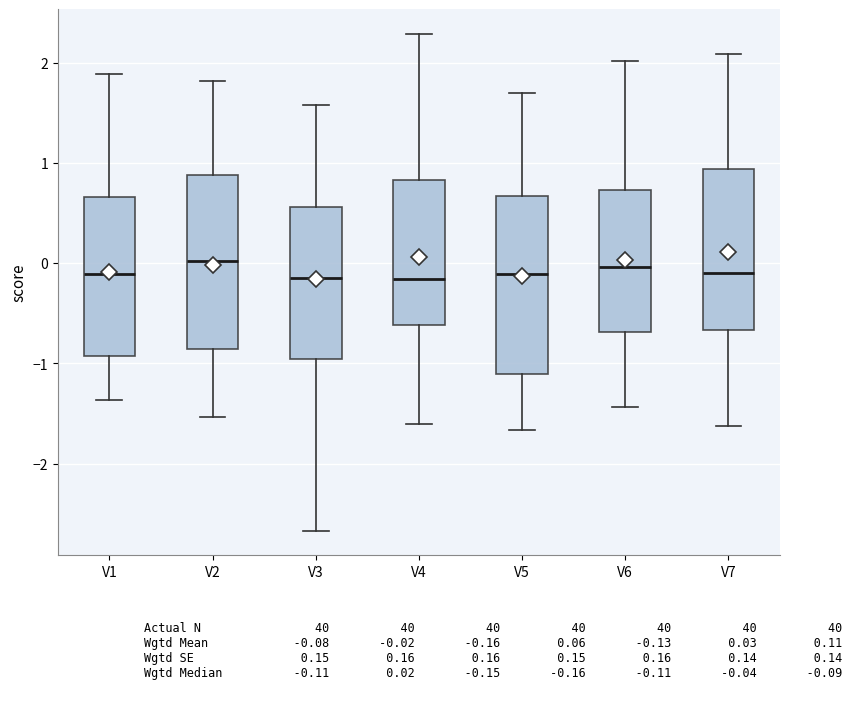

Where does the upper whisker of the box for V4 end on the y-axis? The values are not printed on the chart, so give them approximately, as read against the axis.

2.3